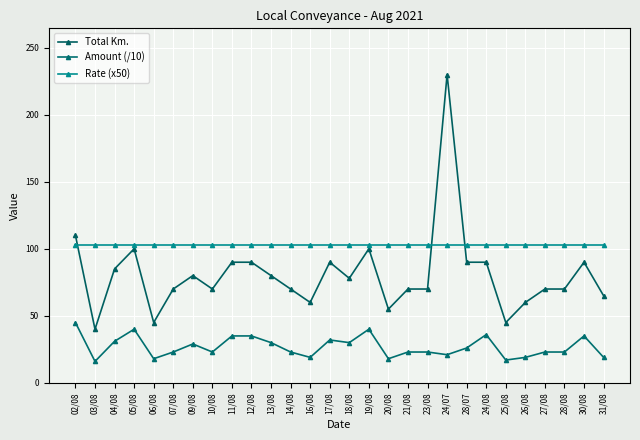

Is it true that Total Km. equals 30.0 at 19/08?

False